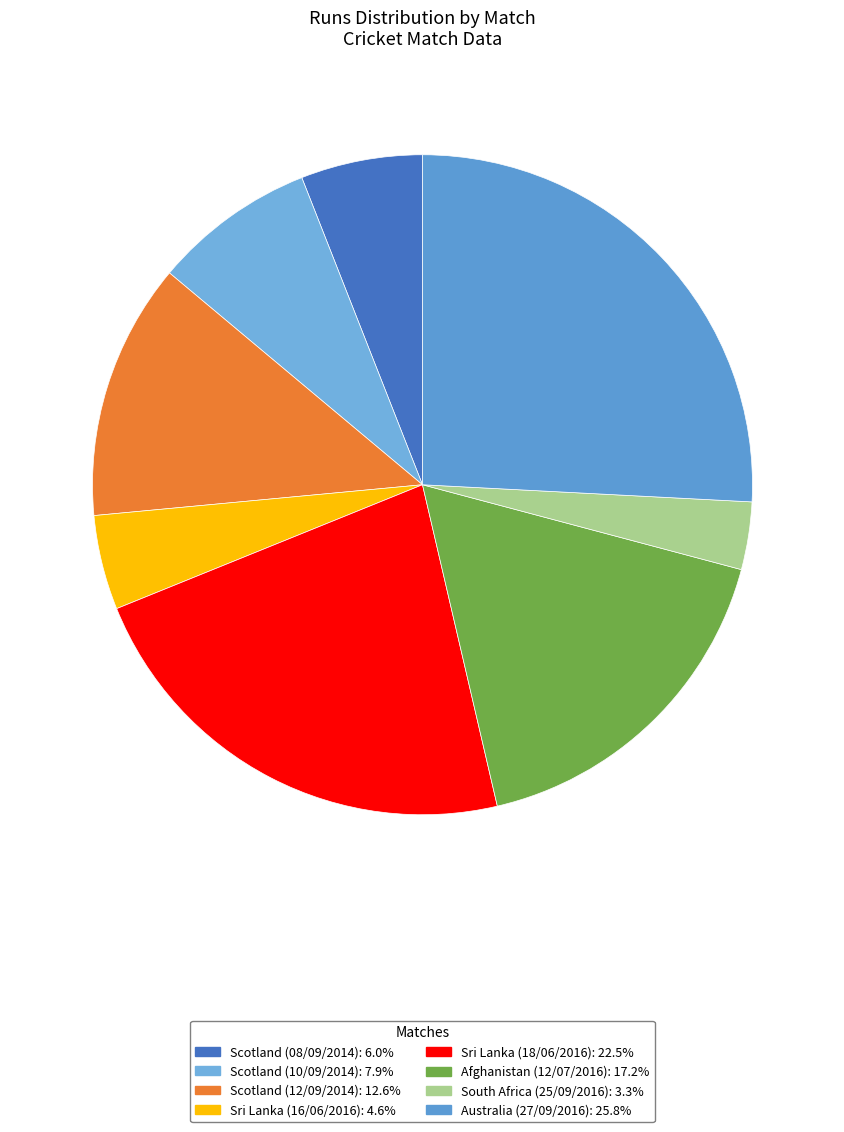

Is there a majority slice in this chart?

No